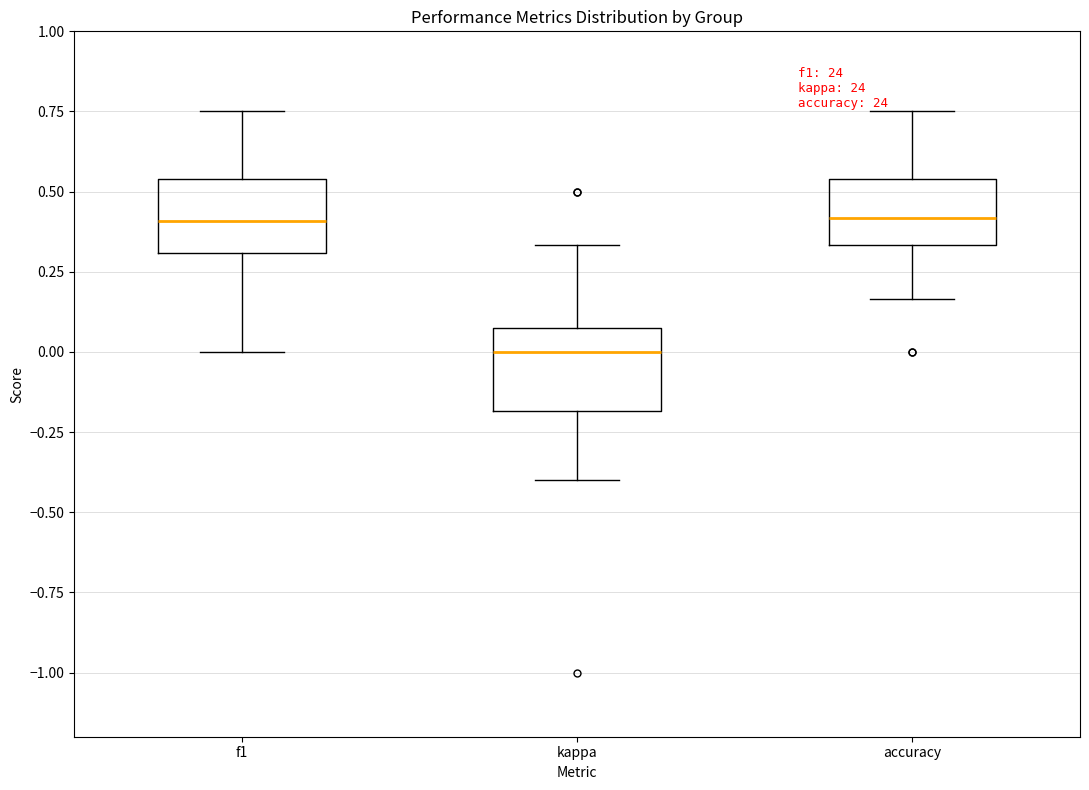

Where does the lower whisker of the box for f1 end on the y-axis? The values are not printed on the chart, so give them approximately, as read against the axis.

0.00